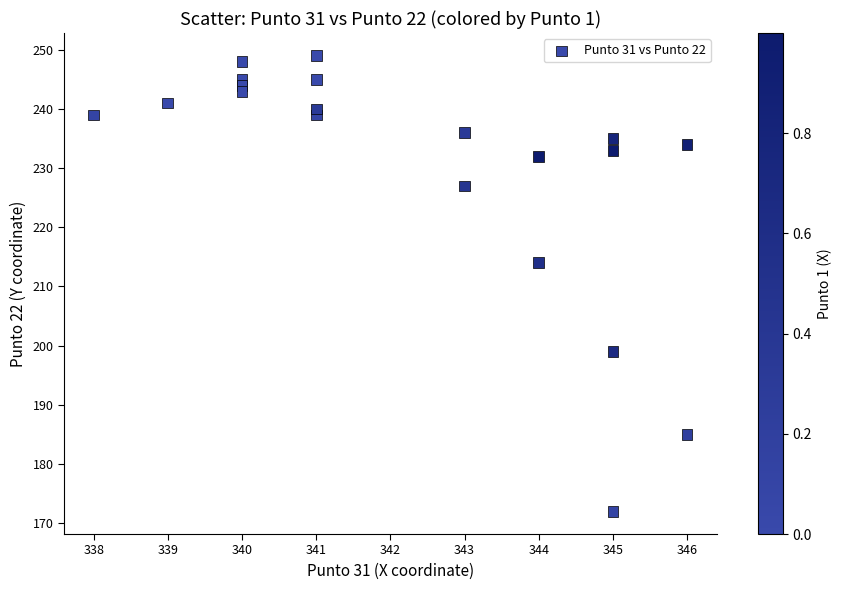

What is the range of X values (max minus min)?

8